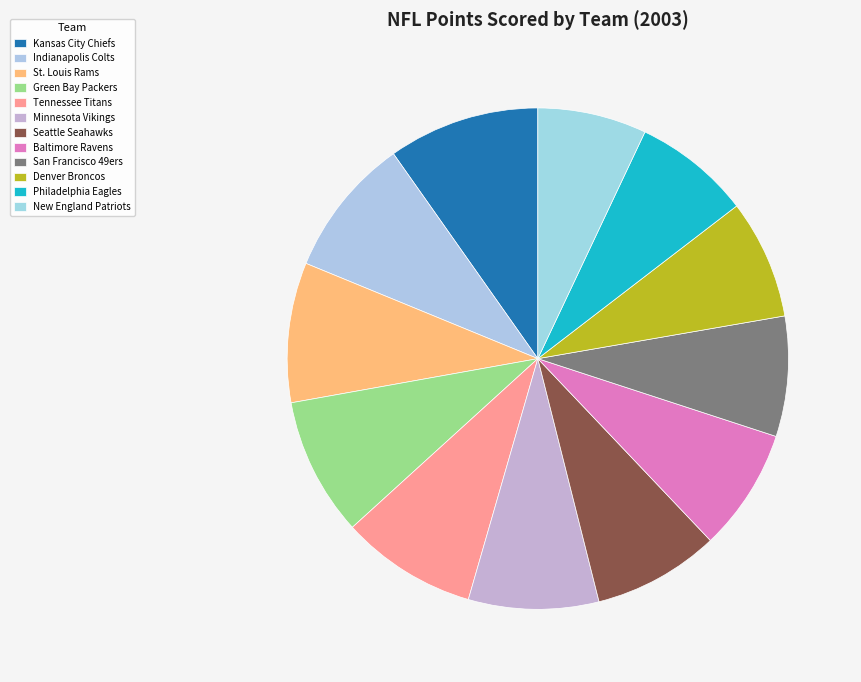

Does Baltimore Ravens account for over 50% of the chart?

No